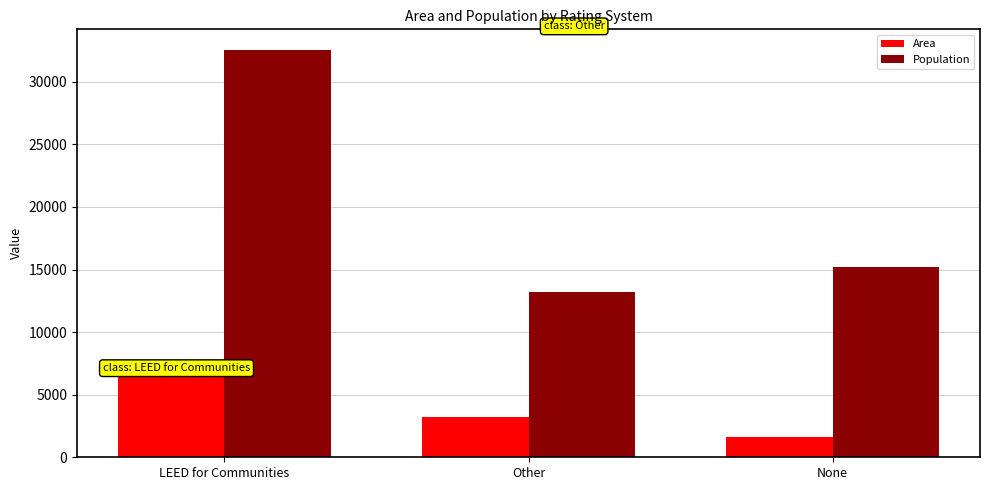

Which category has the lowest value in the Area series?

None